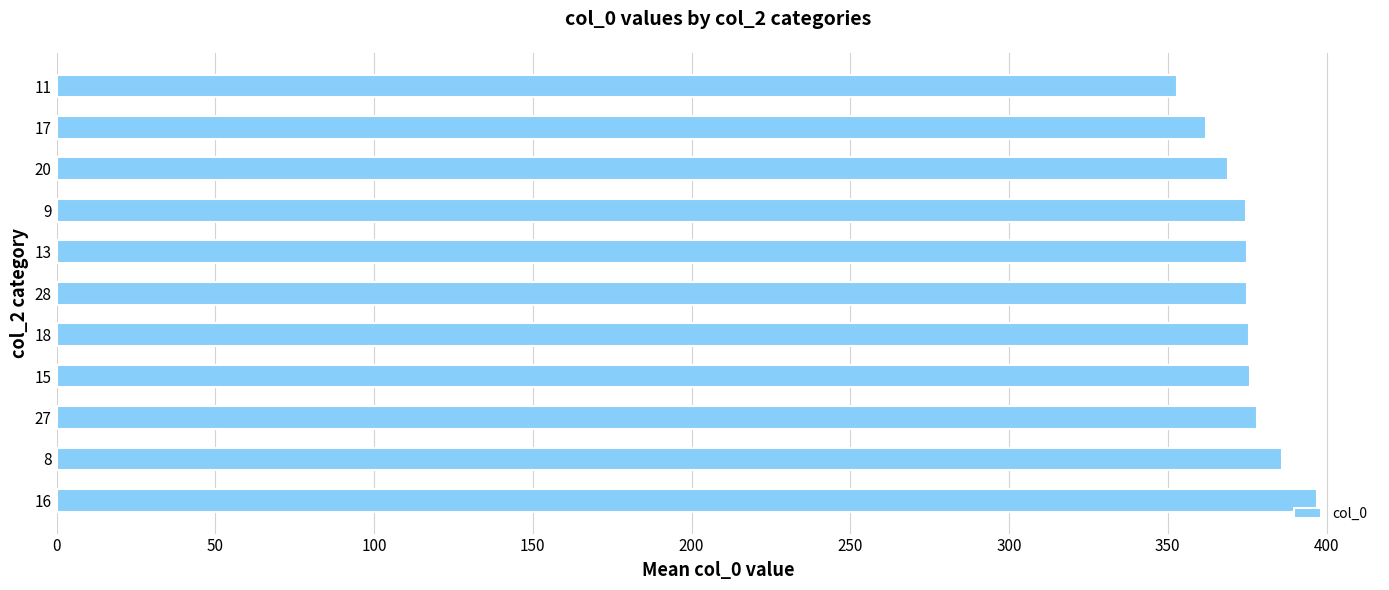

Is it true that the value at 17 is 362.0?

True